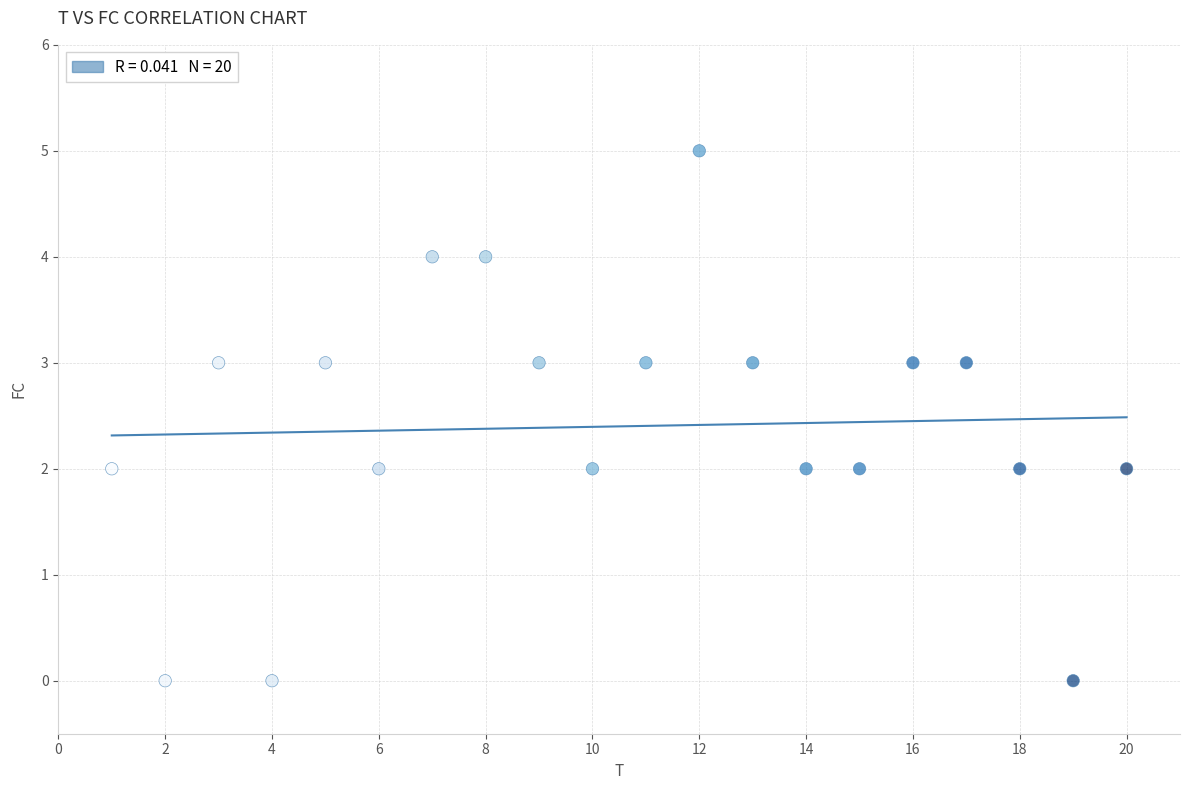

What is the range of Y values (max minus min)?

5